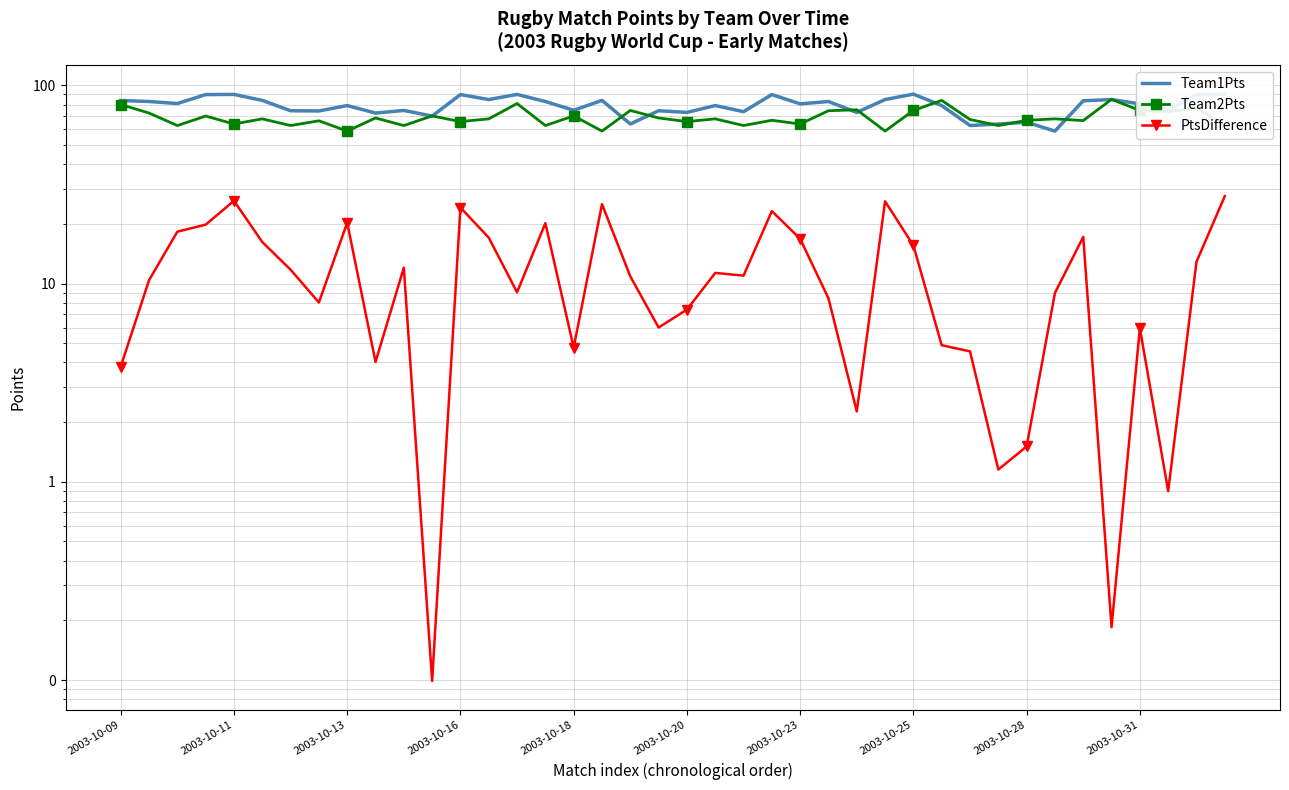

The Team2Pts series shows 26.3 at 2003-10-23. True or false?

False